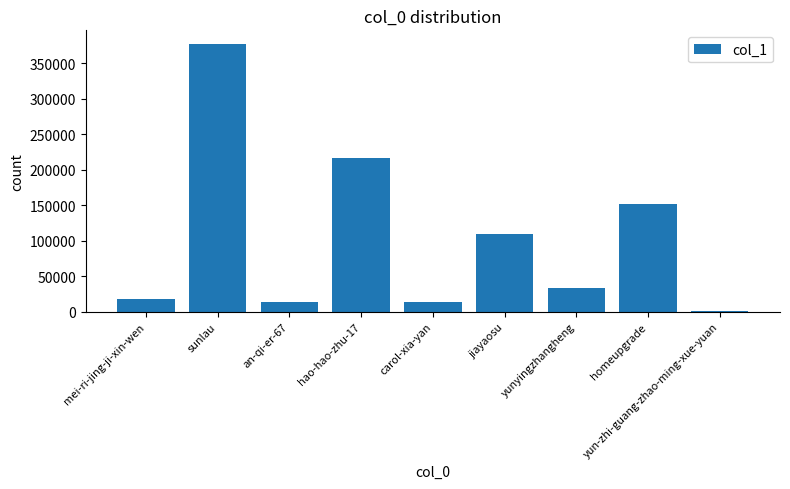

What is the greatest value displayed?

377578